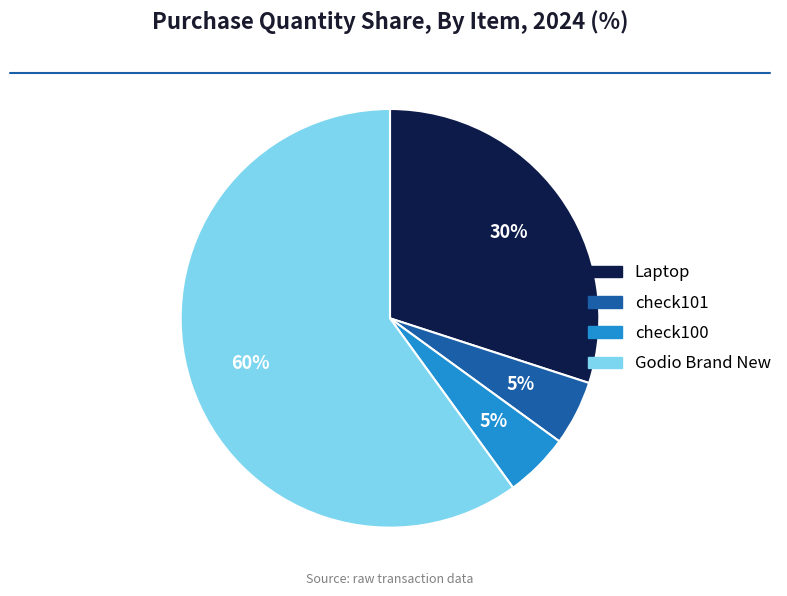

Is the sum of check100 and Laptop greater than half?

No